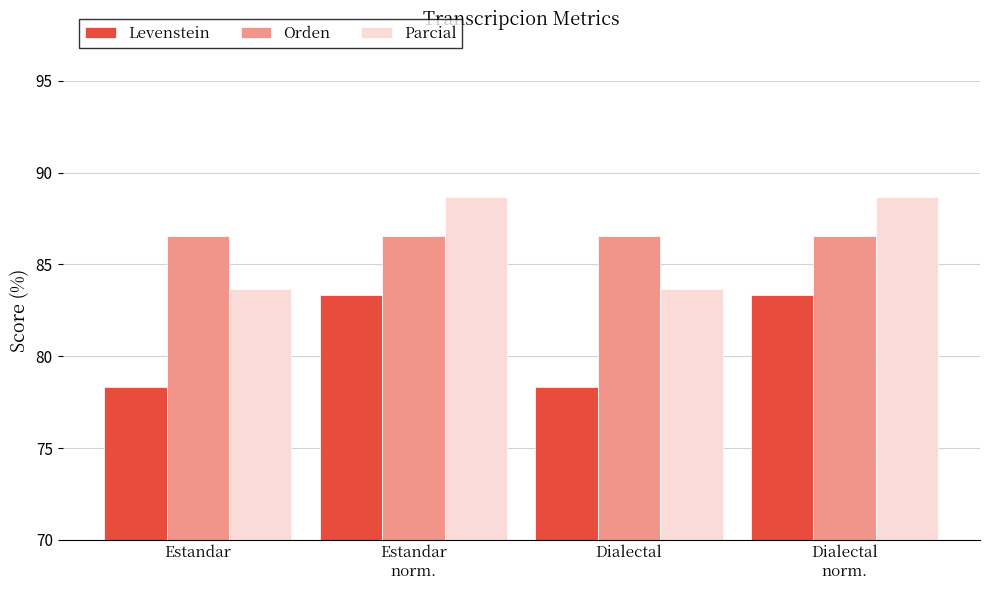

What is the value of the Orden bar at the 4th from the left?

86.5